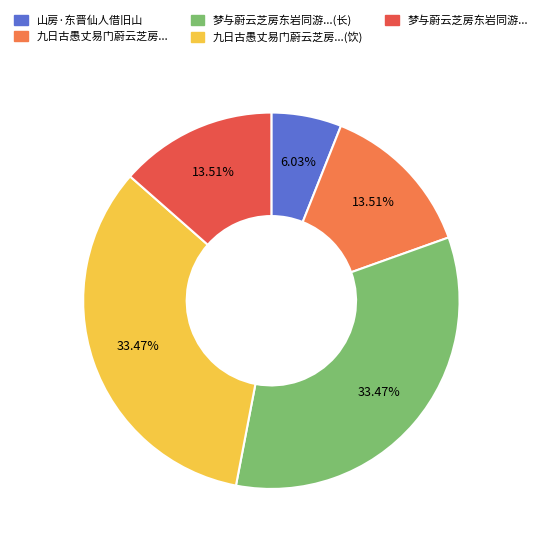

Is there any slice that represents more than half of the pie?

No